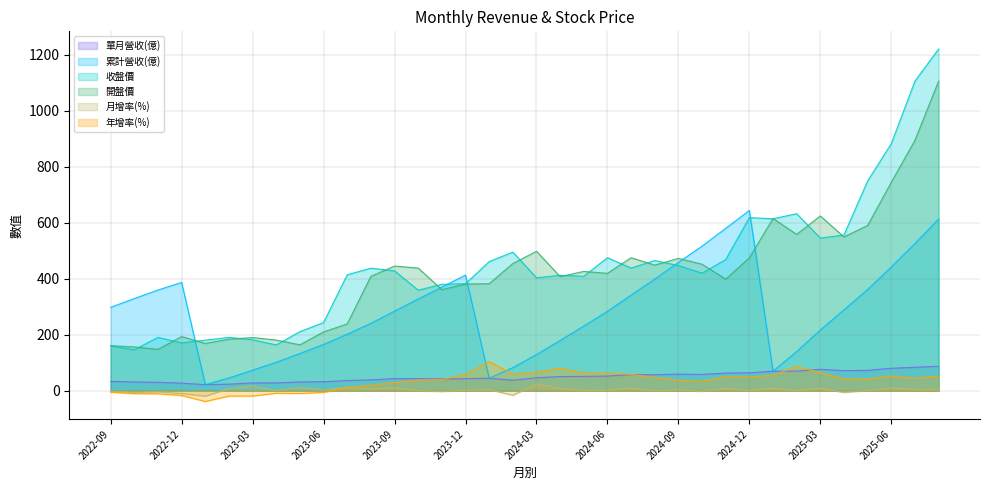

List the series in order of their peak value, lowest first.

月增率(%), 單月營收(億), 年增率(%), 累計營收(億), 開盤價, 收盤價